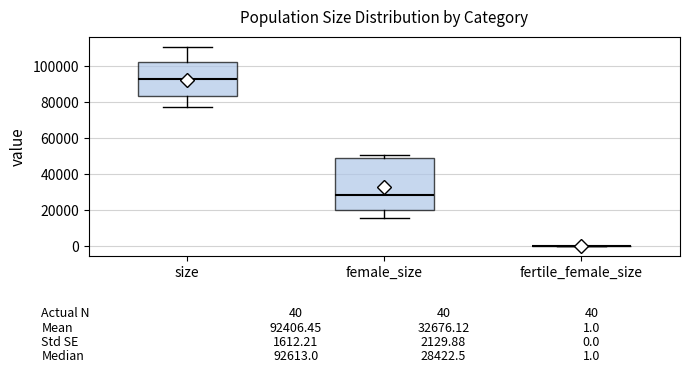

Comparing the boxes themselves (not the whiskers), which one is the tallest?

female_size